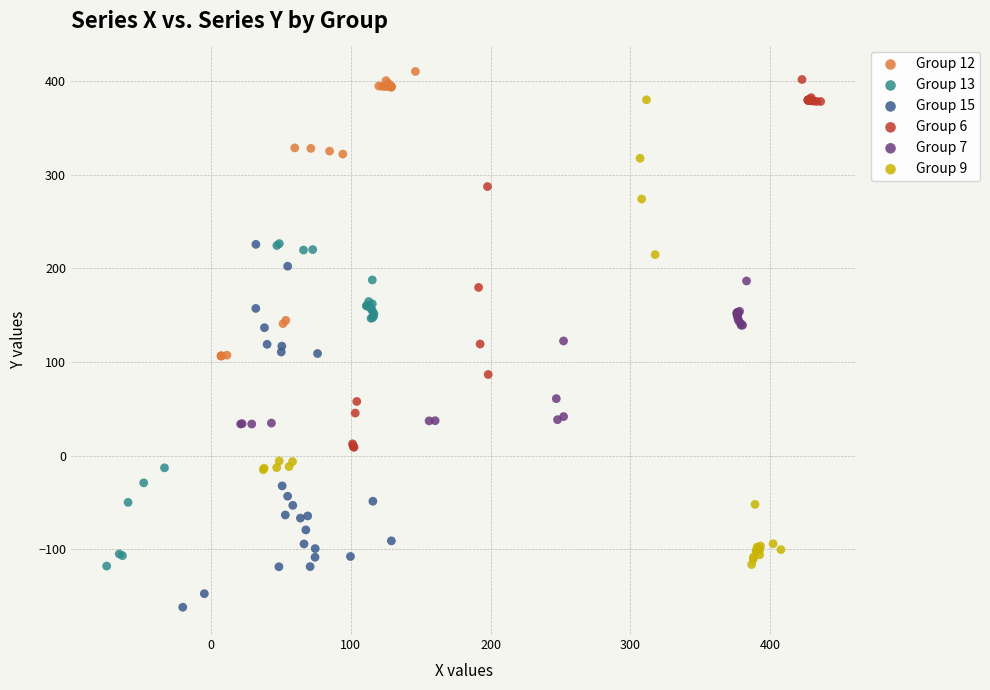

Which series reaches the minimum Y coordinate?

Group 15